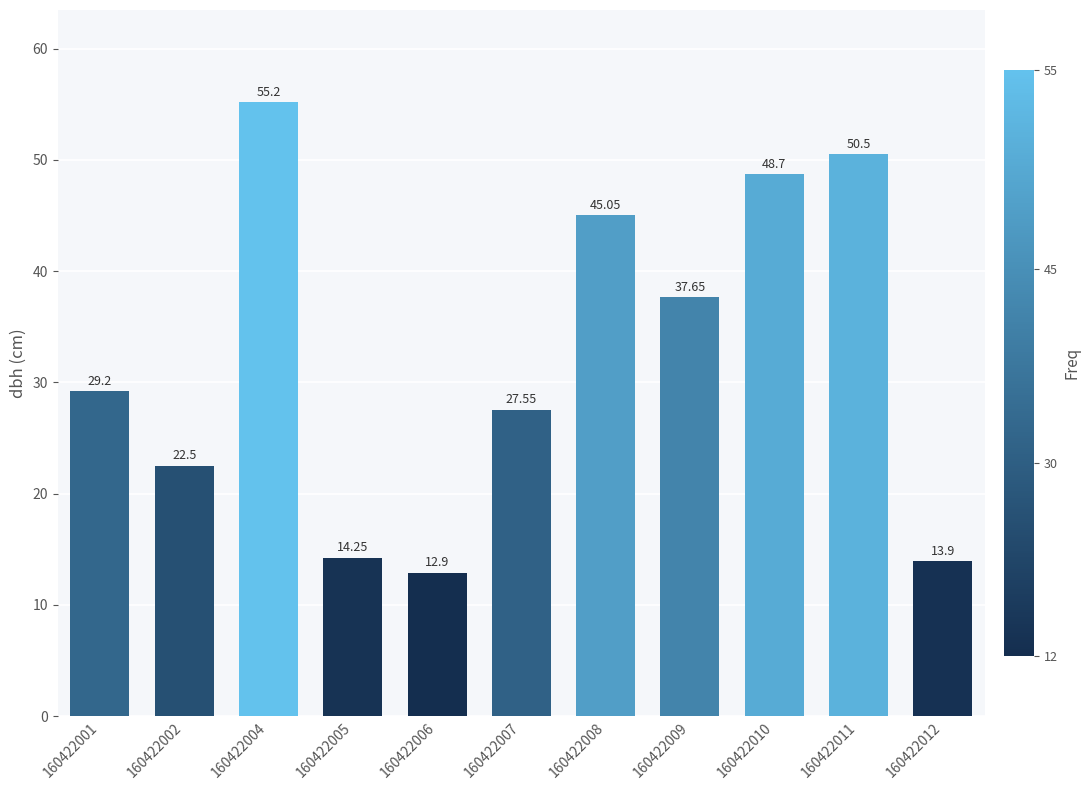

Rank the categories by value from lowest to highest.

160422006, 160422012, 160422005, 160422002, 160422007, 160422001, 160422009, 160422008, 160422010, 160422011, 160422004